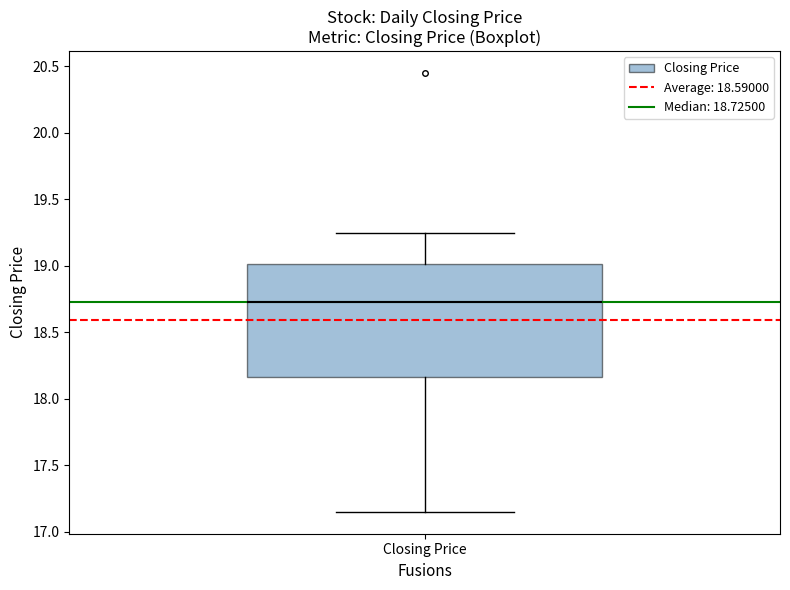

Where is the lower edge of the box for Closing Price on the y-axis? The values are not printed on the chart, so give them approximately, as read against the axis.

18.15